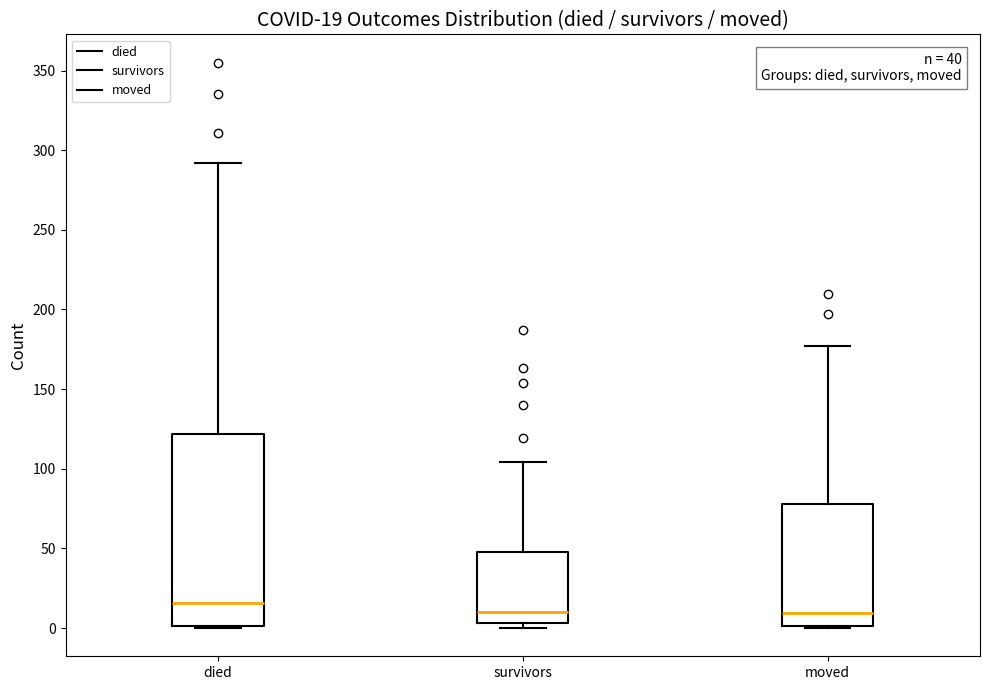

Comparing the boxes themselves (not the whiskers), which one is the tallest?

died